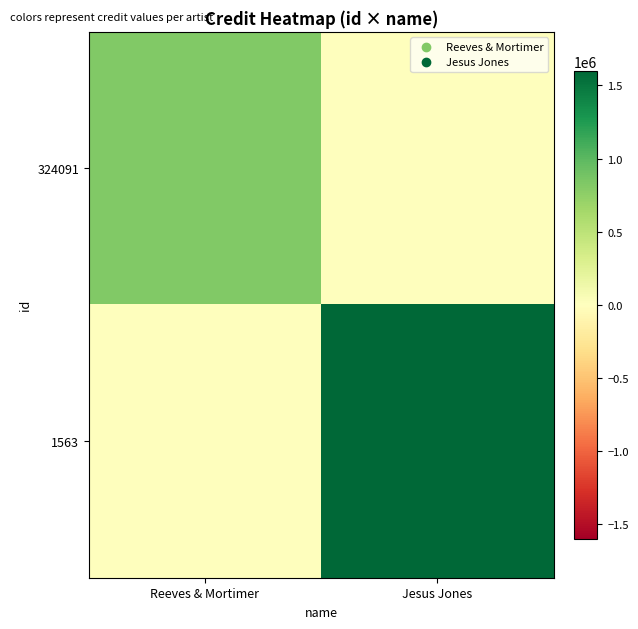

Between Jesus Jones and Reeves & Mortimer, which is larger?

Reeves & Mortimer